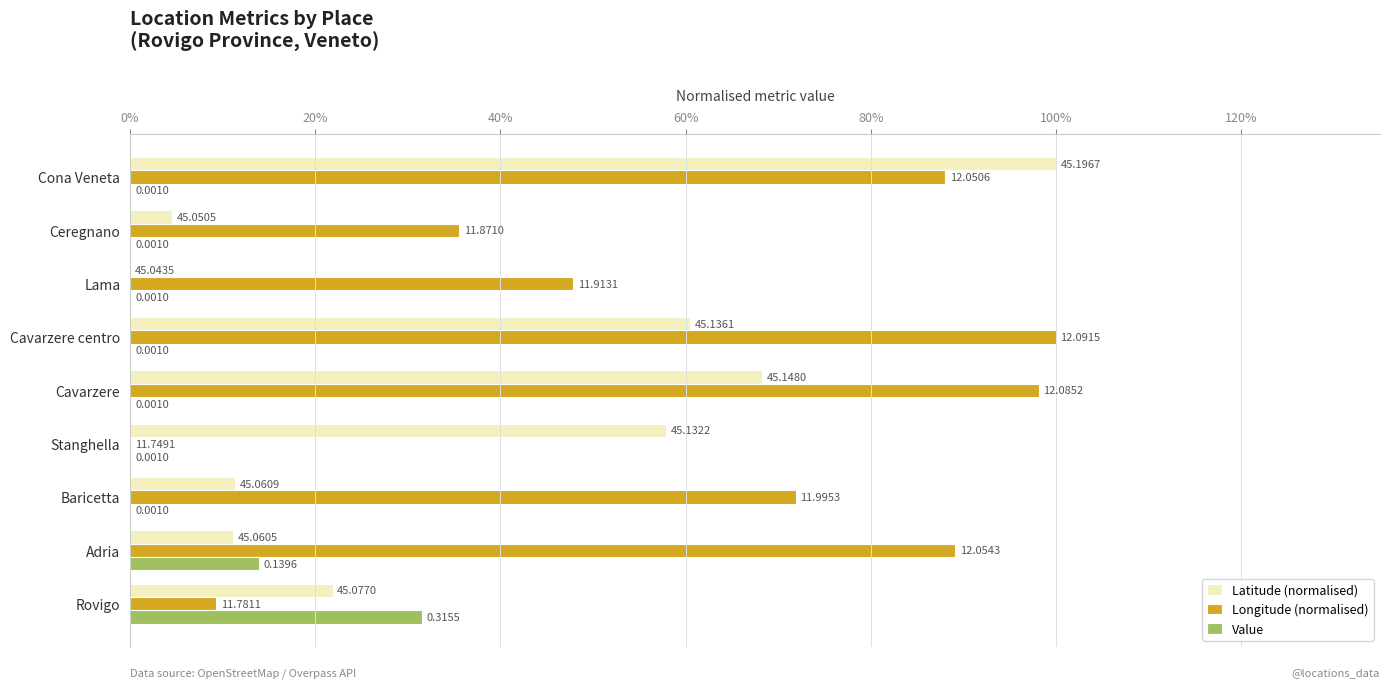

Reading right to left, what are all the values shown in this chart?

Latitude (normalised): 1.0	0.0	0.0	0.6	0.7	0.6	0.1	0.1	0.2
Longitude (normalised): 0.9	0.4	0.5	1.0	1.0	0.0	0.7	0.9	0.1
Value: 0.0	0.0	0.0	0.0	0.0	0.0	0.0	0.1	0.3